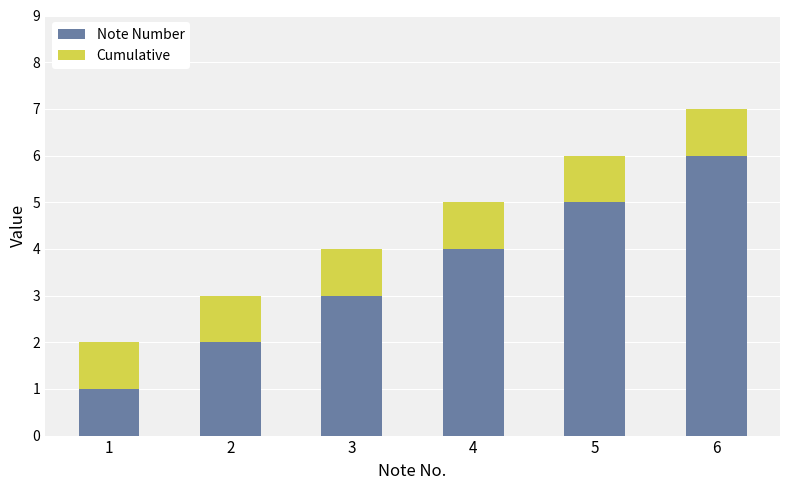

List the labels in order of Note Number value, largest first.

6, 5, 4, 3, 2, 1